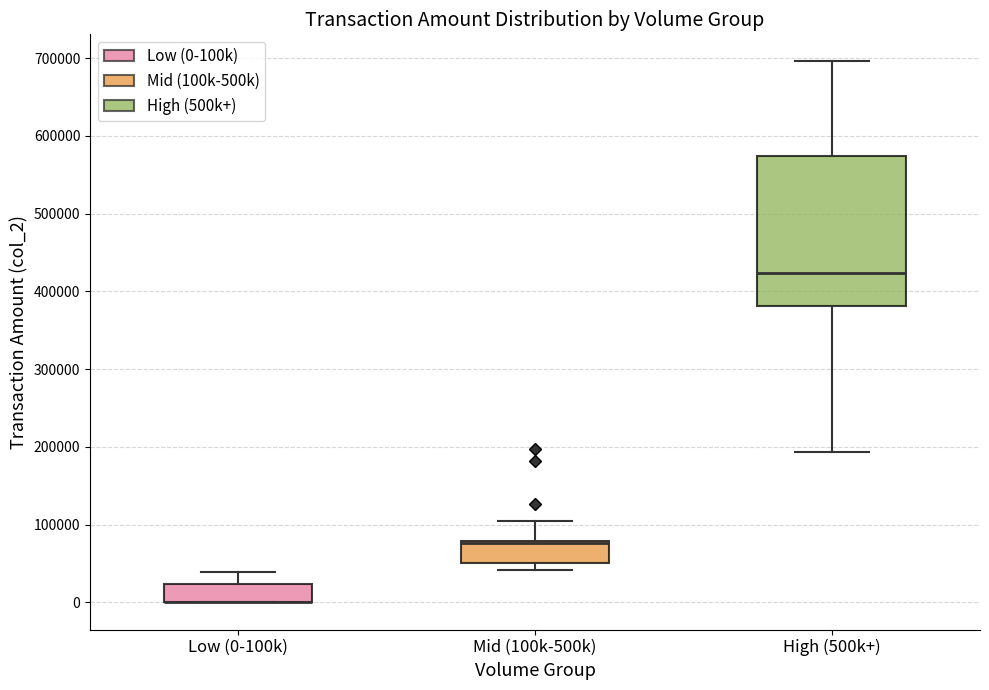

Where does the upper whisker of the box for Low (0-100k) end on the y-axis? The values are not printed on the chart, so give them approximately, as read against the axis.

40000